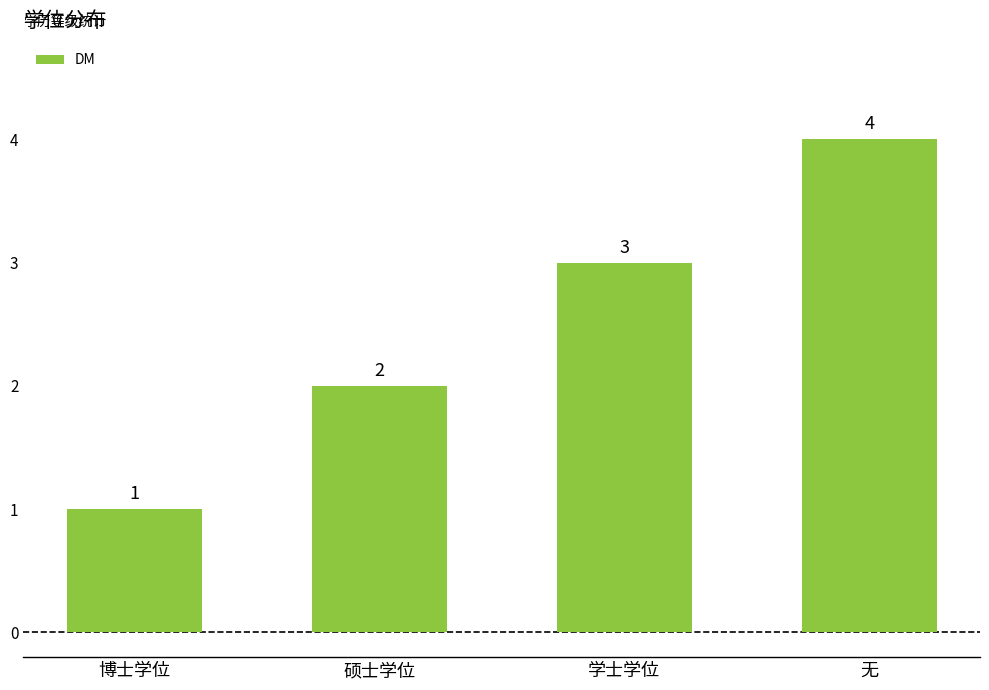

Reading left to right, list all the values displayed in this chart.

1	2	3	4